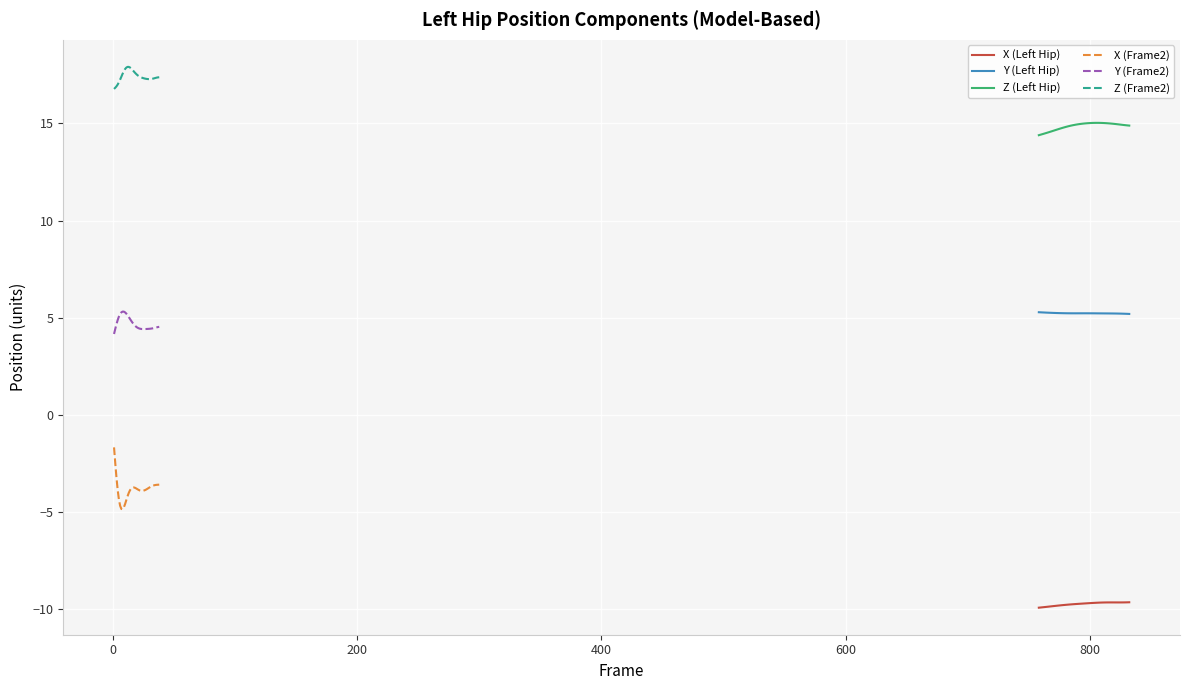

What is the minimum value for Y (Left Hip)?

5.2